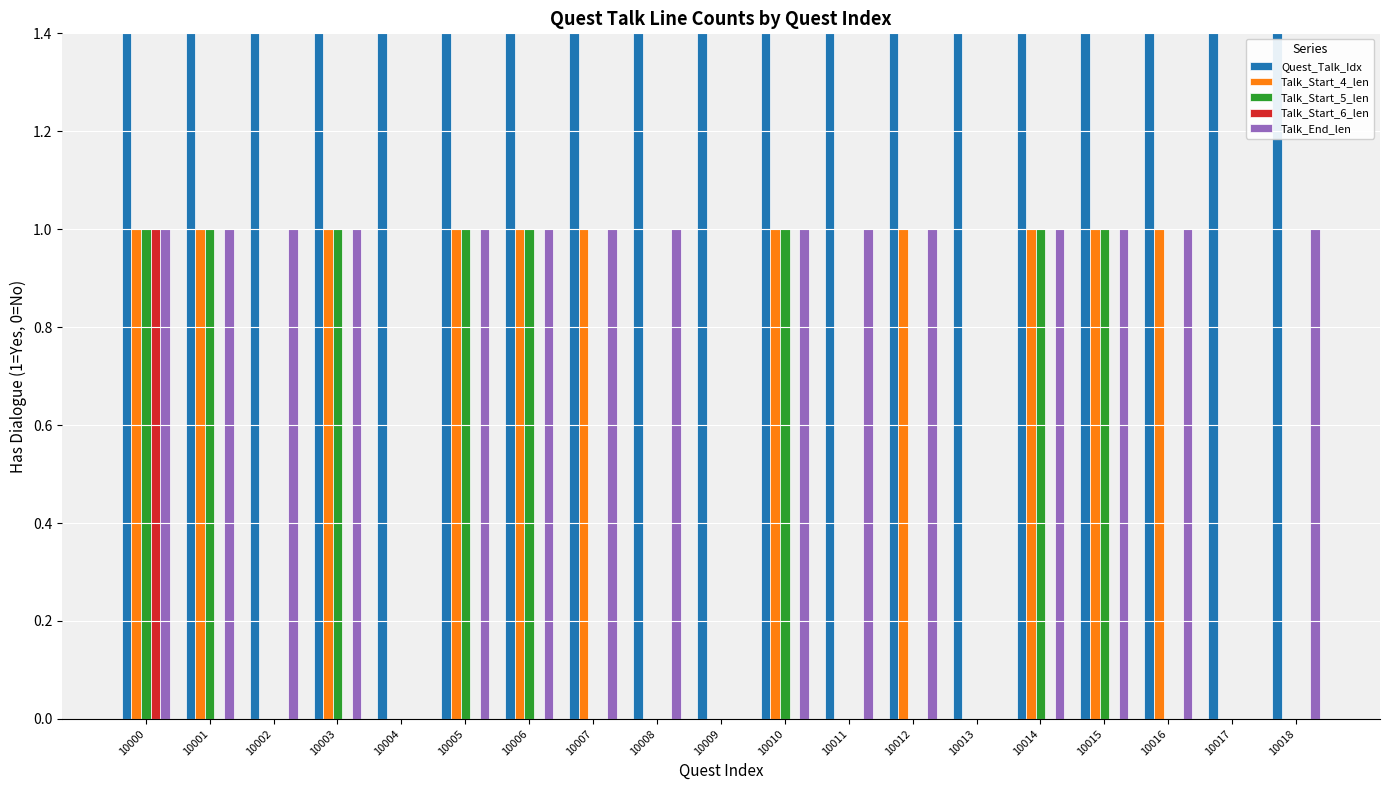

Reading left to right, transcribe all the data shown in this chart.

Quest_Talk_Idx: 10000	10001	10002	10003	10004	10005	10006	10007	10008	10009	10010	10011	10012	10013	10014	10015	10016	10017	10018
Talk_Start_4_len: 1	1	0	1	0	1	1	1	0	0	1	0	1	0	1	1	1	0	0
Talk_Start_5_len: 1	1	0	1	0	1	1	0	0	0	1	0	0	0	1	1	0	0	0
Talk_Start_6_len: 1	0	0	0	0	0	0	0	0	0	0	0	0	0	0	0	0	0	0
Talk_End_len: 1	1	1	1	0	1	1	1	1	0	1	1	1	0	1	1	1	0	1